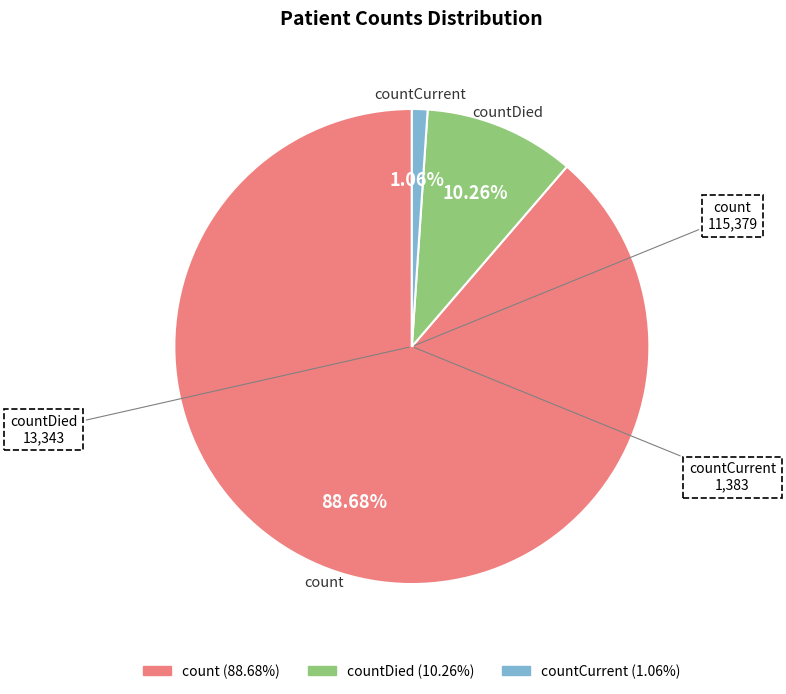

To the nearest percent, what is the average slice percentage?

33%